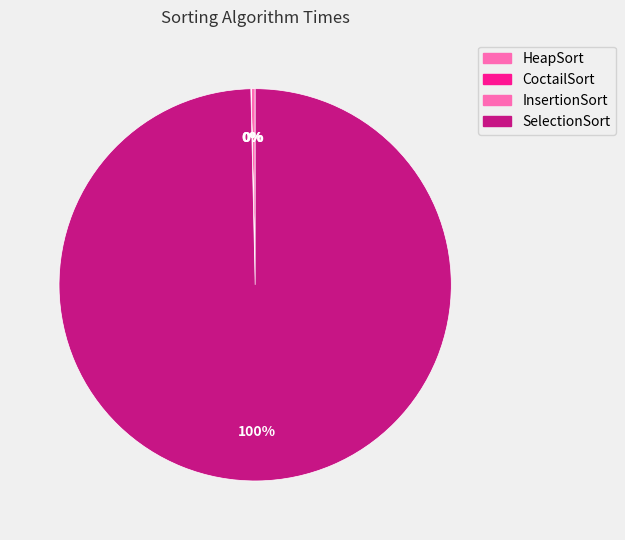

What is the change in value from InsertionSort to SelectionSort?

+63.1